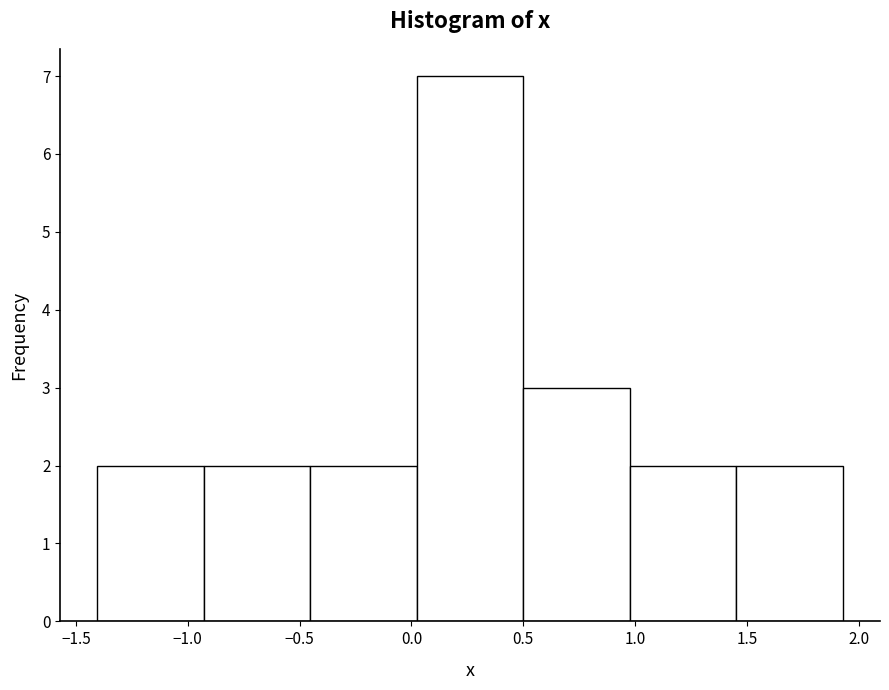

Reading left to right, list every bar in this chart as the range it spans on the x-axis followed by its height. Neither the bar edges nor the heights are printed on the chart, so give them approximately, as read against the axes.

-1.40 to -0.95: 2
-0.95 to -0.45: 2
-0.45 to 0.00: 2
0.00 to 0.50: 7
0.50 to 1.00: 3
1.00 to 1.45: 2
1.45 to 1.95: 2